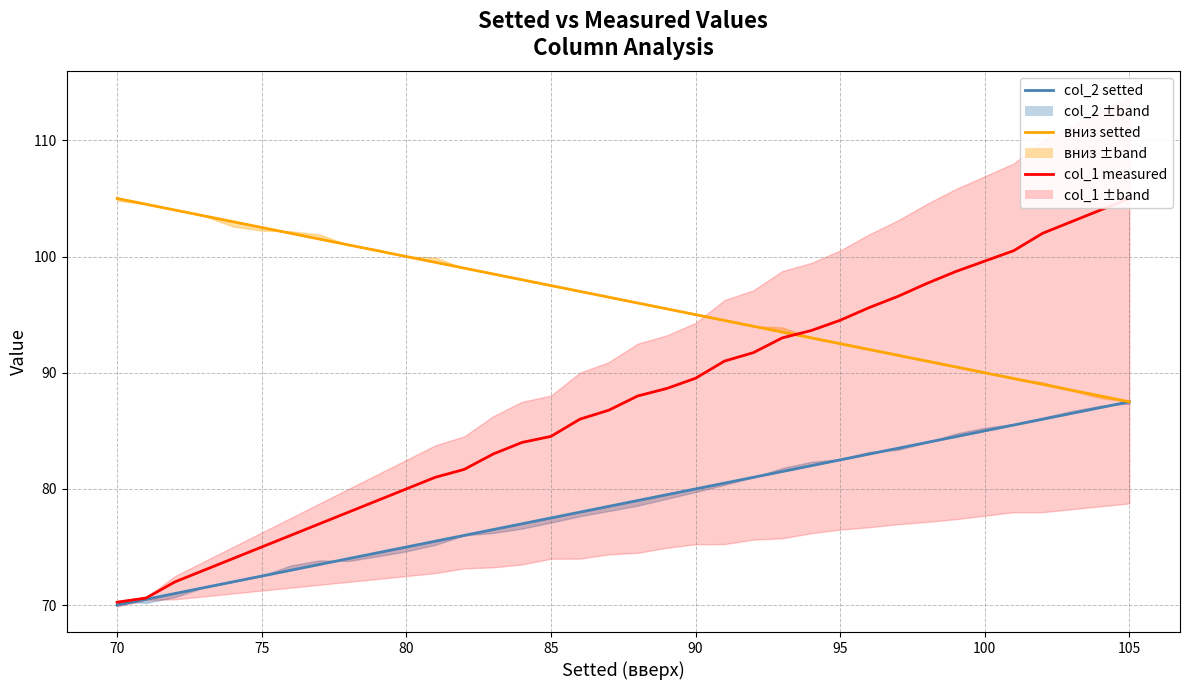

Is this an area chart (filled region under the line)?

No